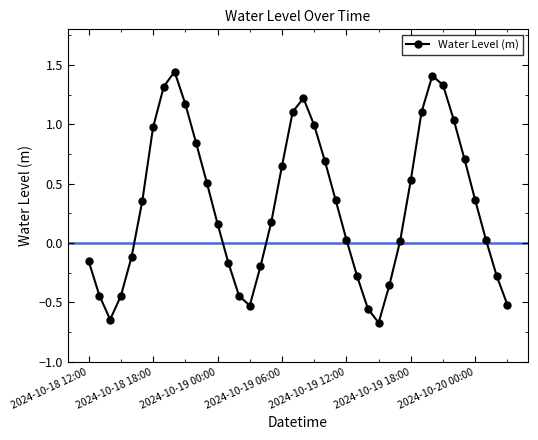

What is the difference between the second highest and second lowest values?

2.1